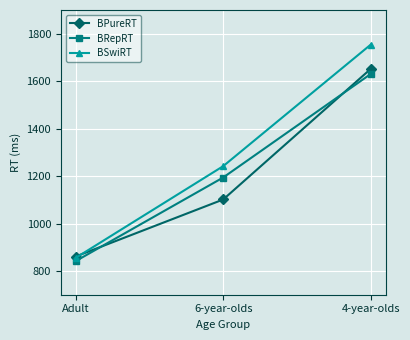

Is the value of BSwiRT at 6-year-olds greater than the value of BRepRT at Adult?

Yes